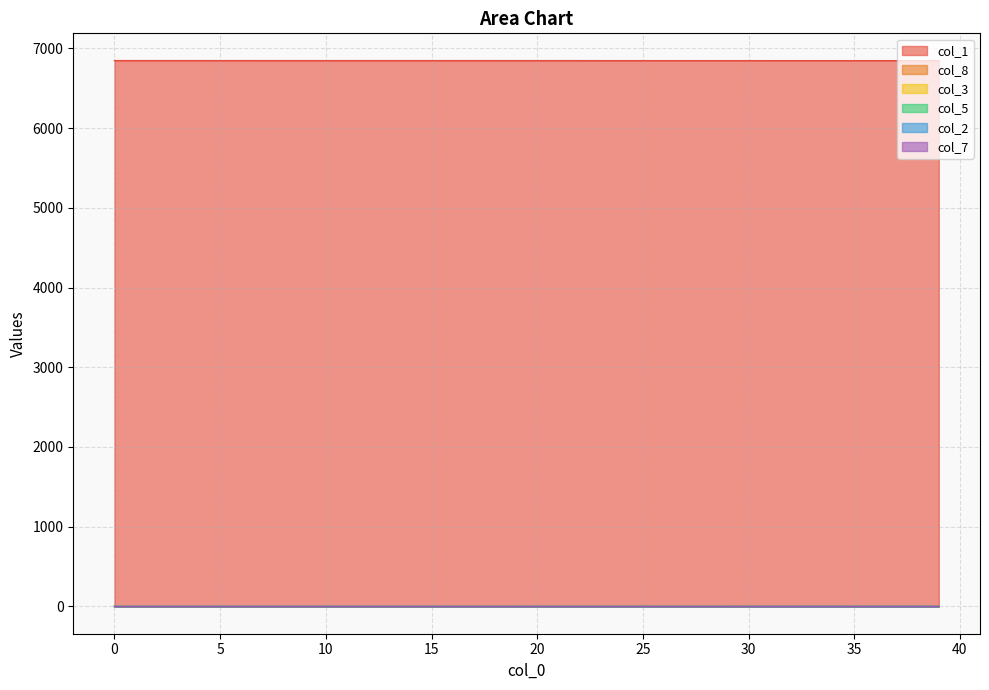

Which has a higher value, 26 or 29?

26